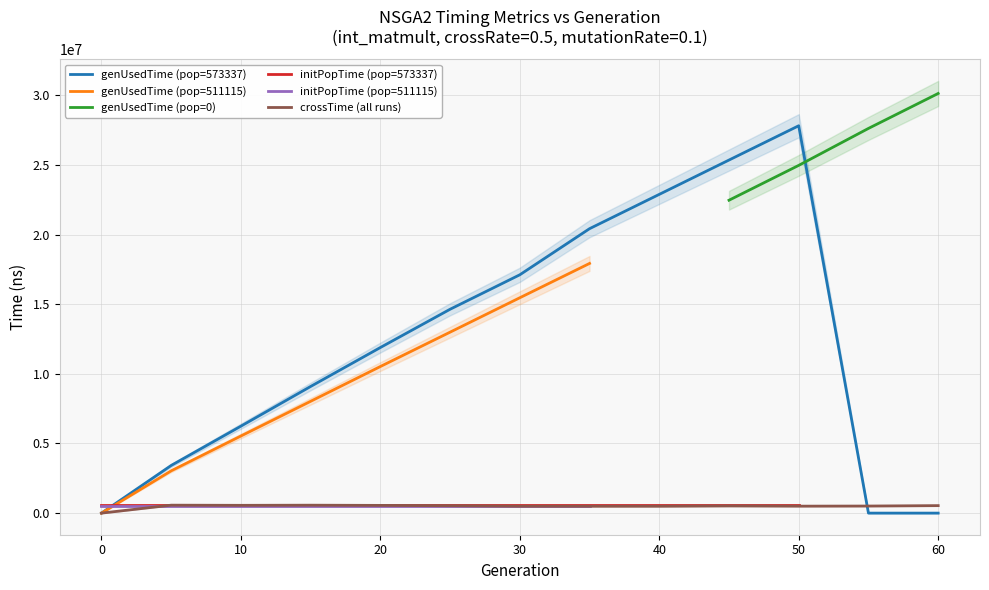

What is the total value across all series at 30?

34161831